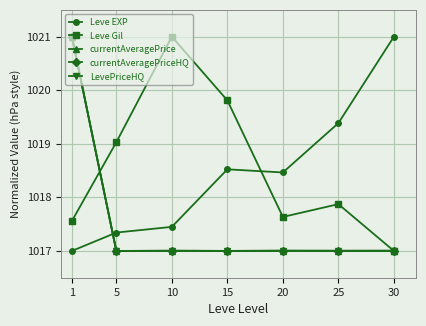

At 1, list the series in order from largest to smallest.

currentAveragePrice, currentAveragePriceHQ, LevePriceHQ, Leve Gil, Leve EXP